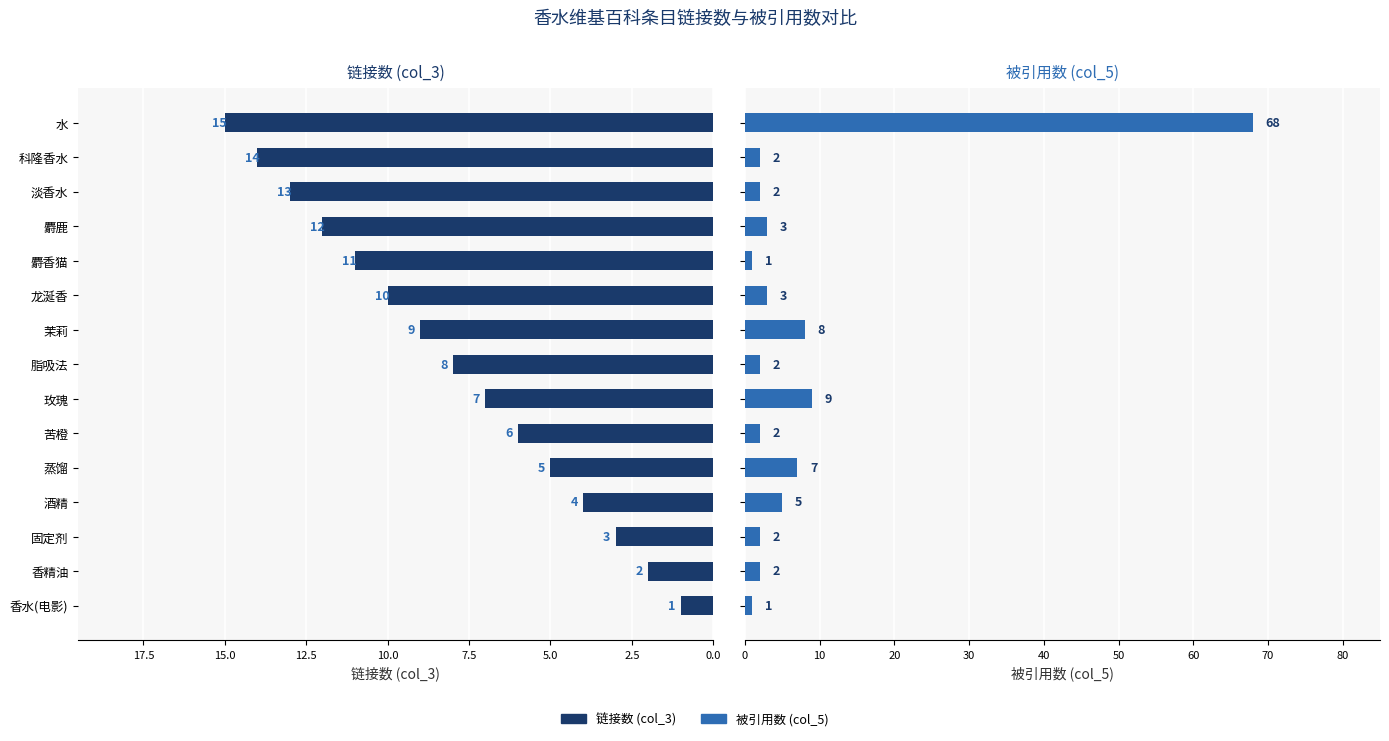

Between 香水(电影) and 固定剂, which series saw the biggest shift?

链接数 (col_3)